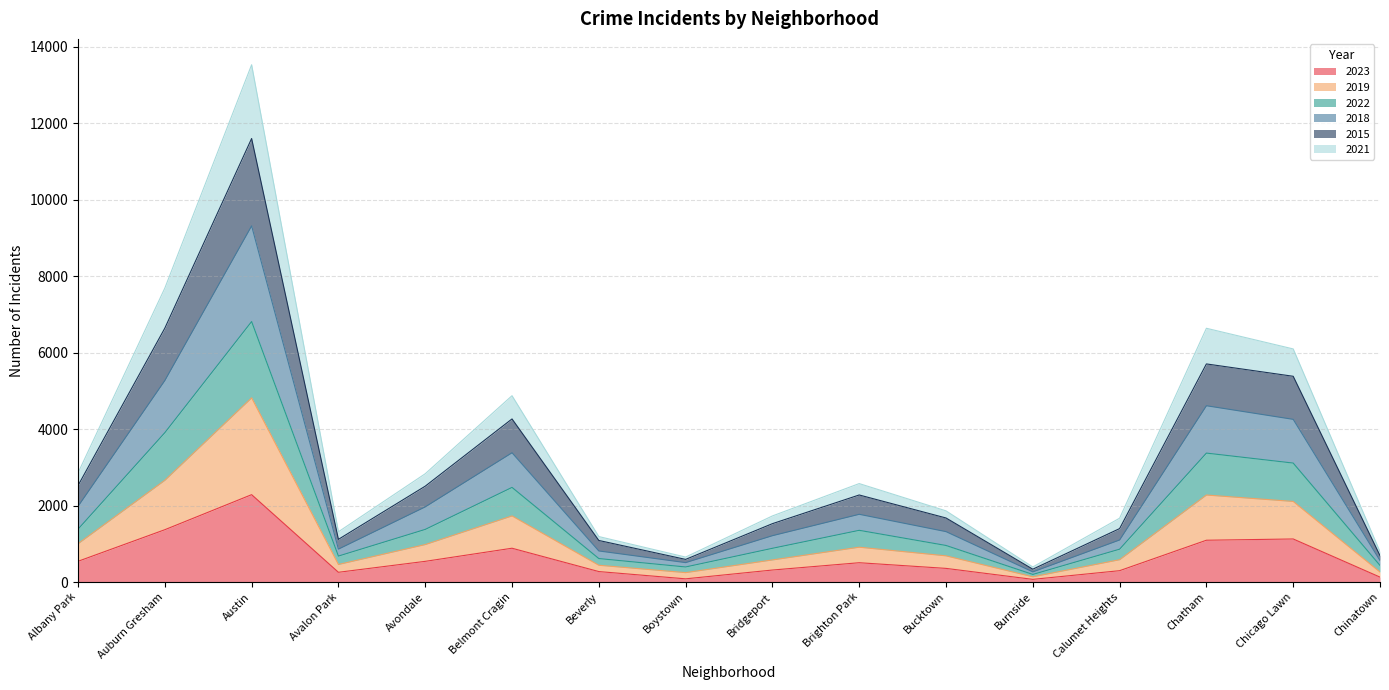

Does the chart have visible grid lines?

Yes